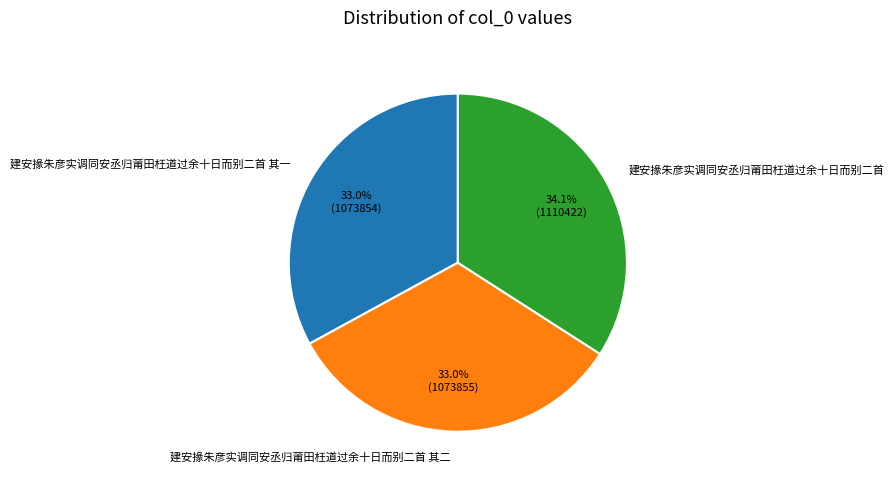

What percentage is NOT represented by 建安掾朱彦实调同安丞归莆田枉道过余十日而别二首 其二?

67.0%